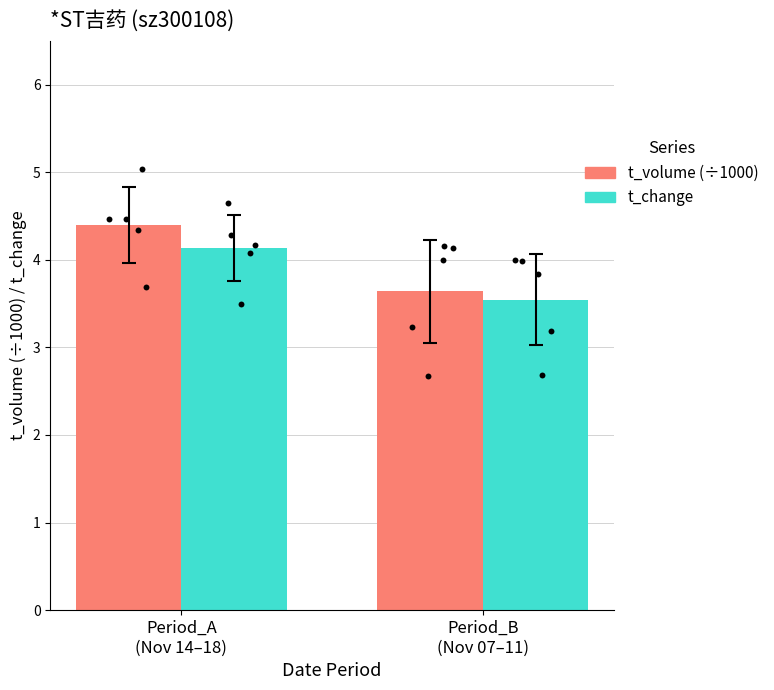

Is the value of t_volume (÷1000) at Period_B
(Nov 07–11) greater than the value of t_change at Period_B
(Nov 07–11)?

Yes